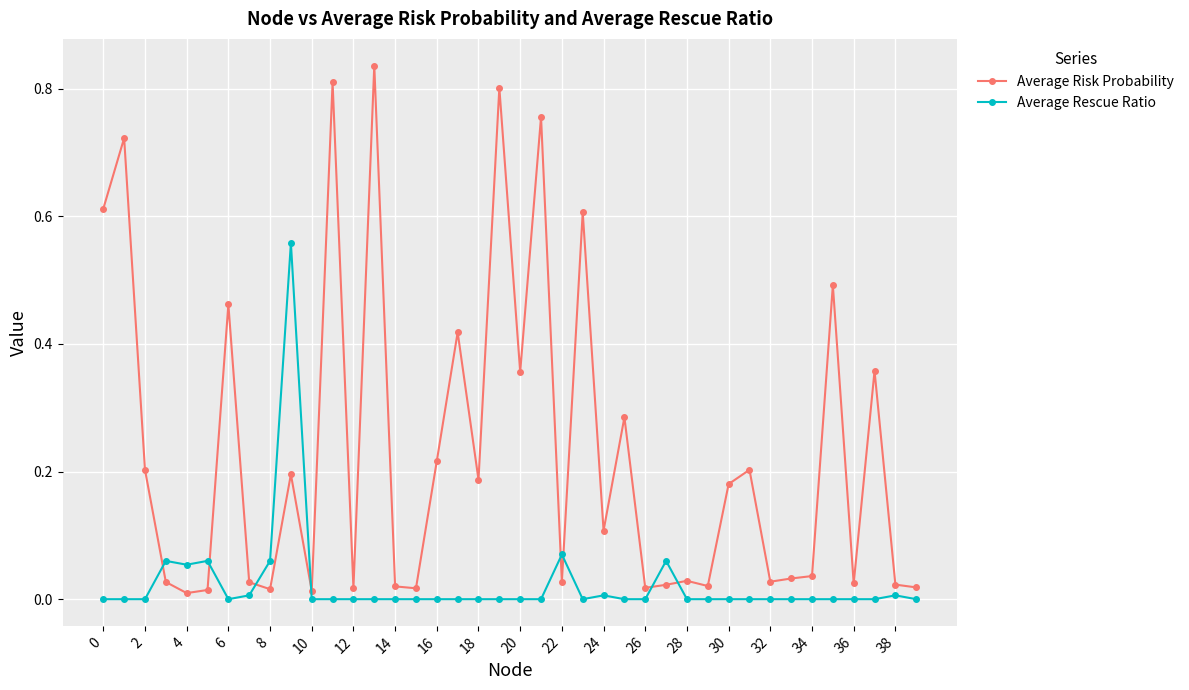

True or false: Average Rescue Ratio and Average Risk Probability cross at least once.

True